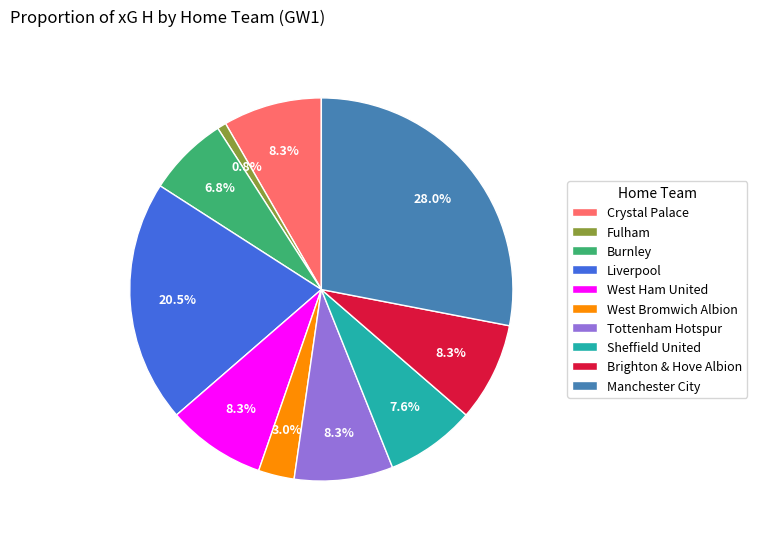

What is the ratio of the value at West Ham United to the value at Brighton & Hove Albion?

1.0